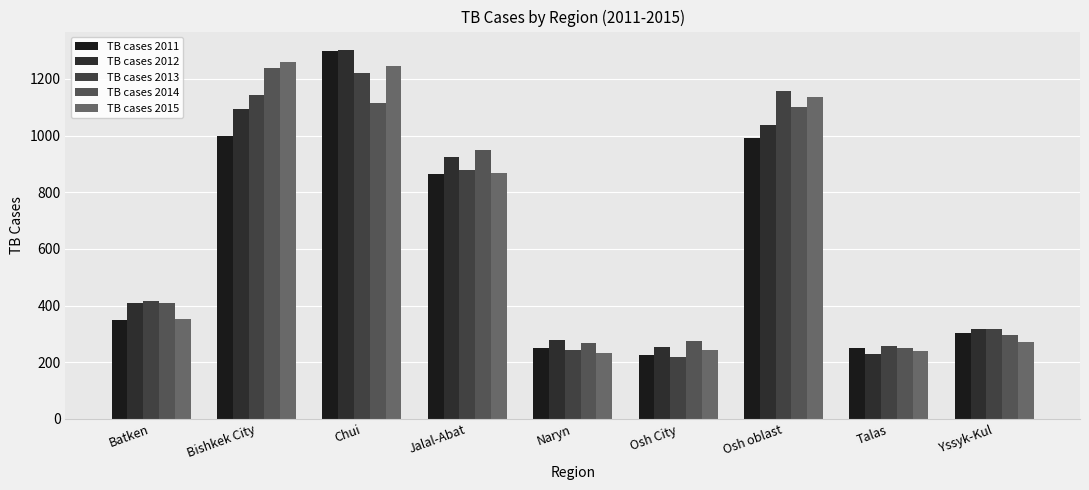

At which category is the sum across all series the highest?

Chui